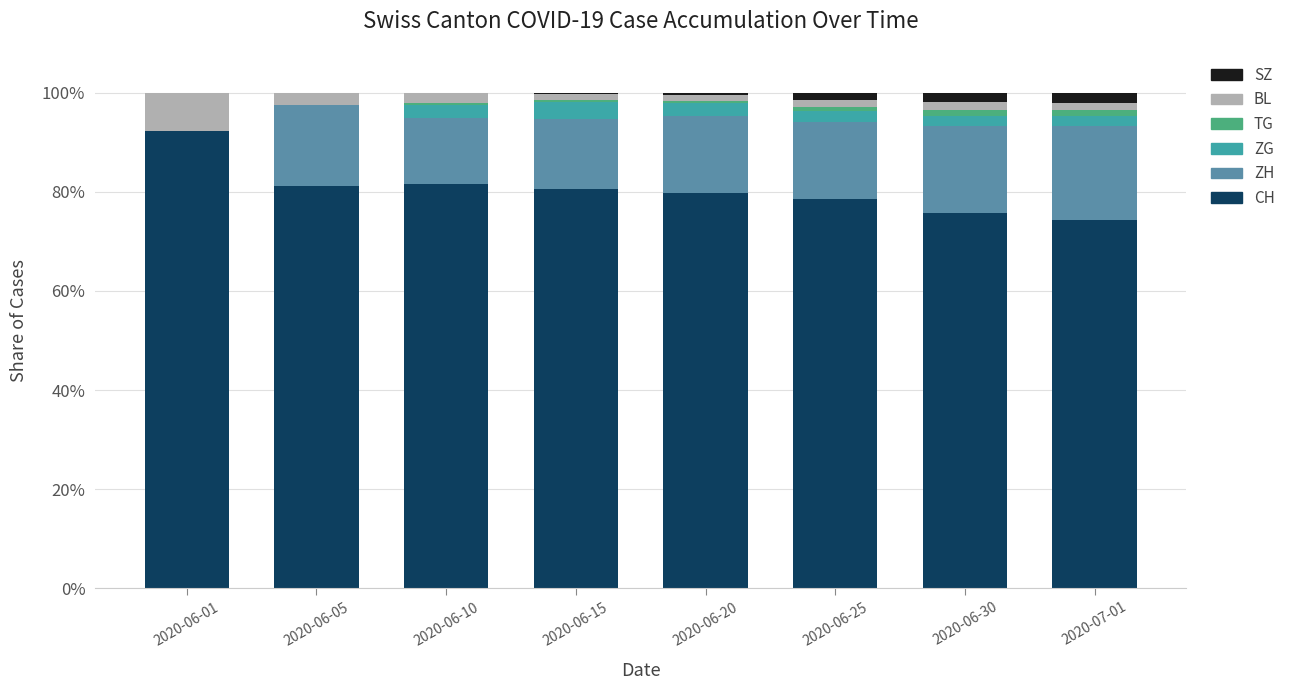

Does the chart contain stacked bars?

Yes